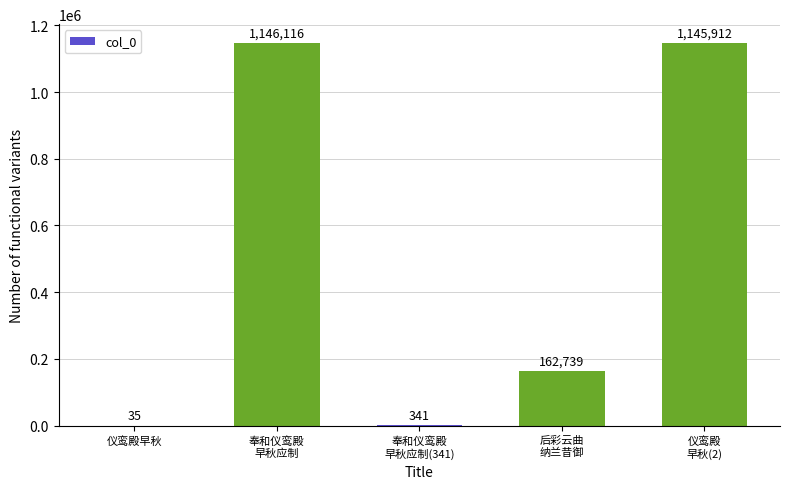

What is the sum of all values?

2455143